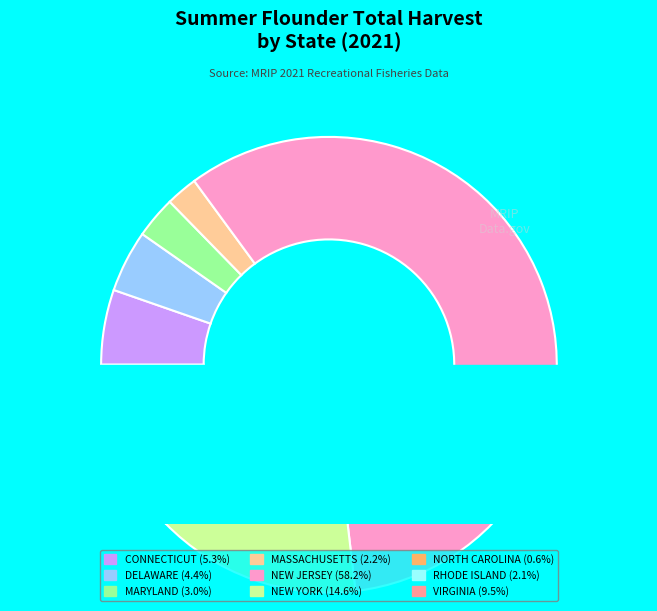

How many segments does this pie chart have?

9